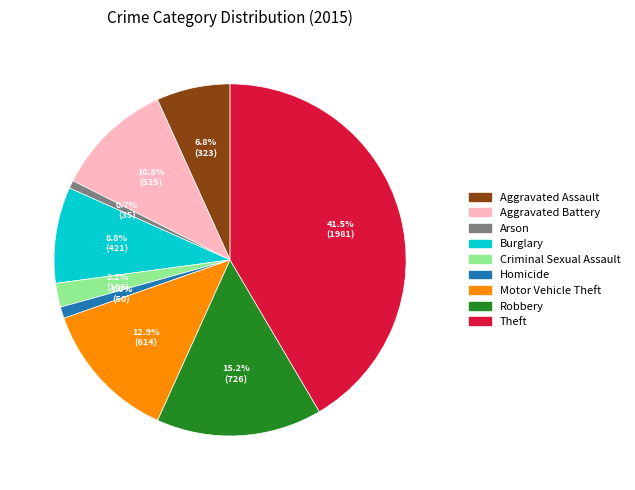

The Burglary slice represents 9% of the pie. True or false?

True